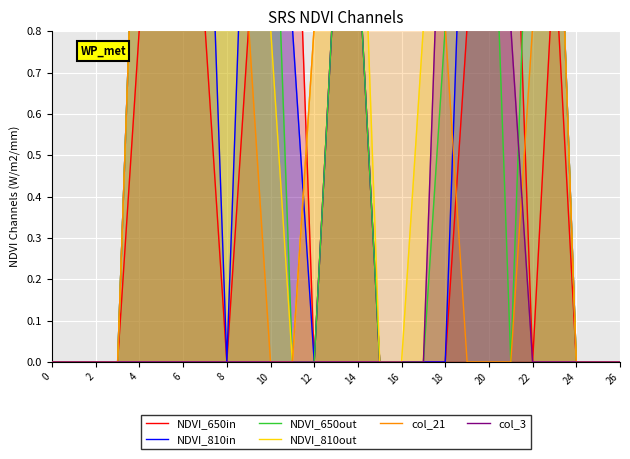

Between 20 and 25, which is larger?

20